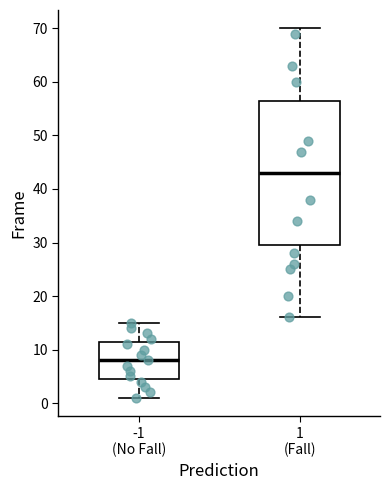

Where is the upper edge of the box for 1 (Fall) on the y-axis? The values are not printed on the chart, so give them approximately, as read against the axis.

57